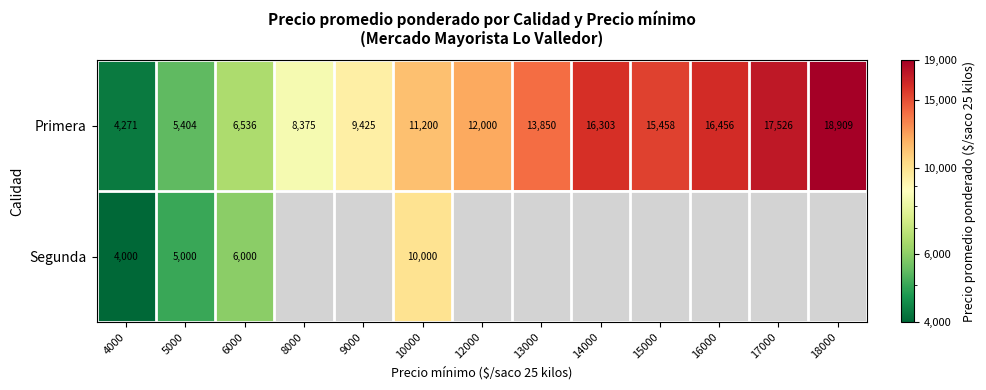

What is the difference between the highest and lowest values at 5000?

404